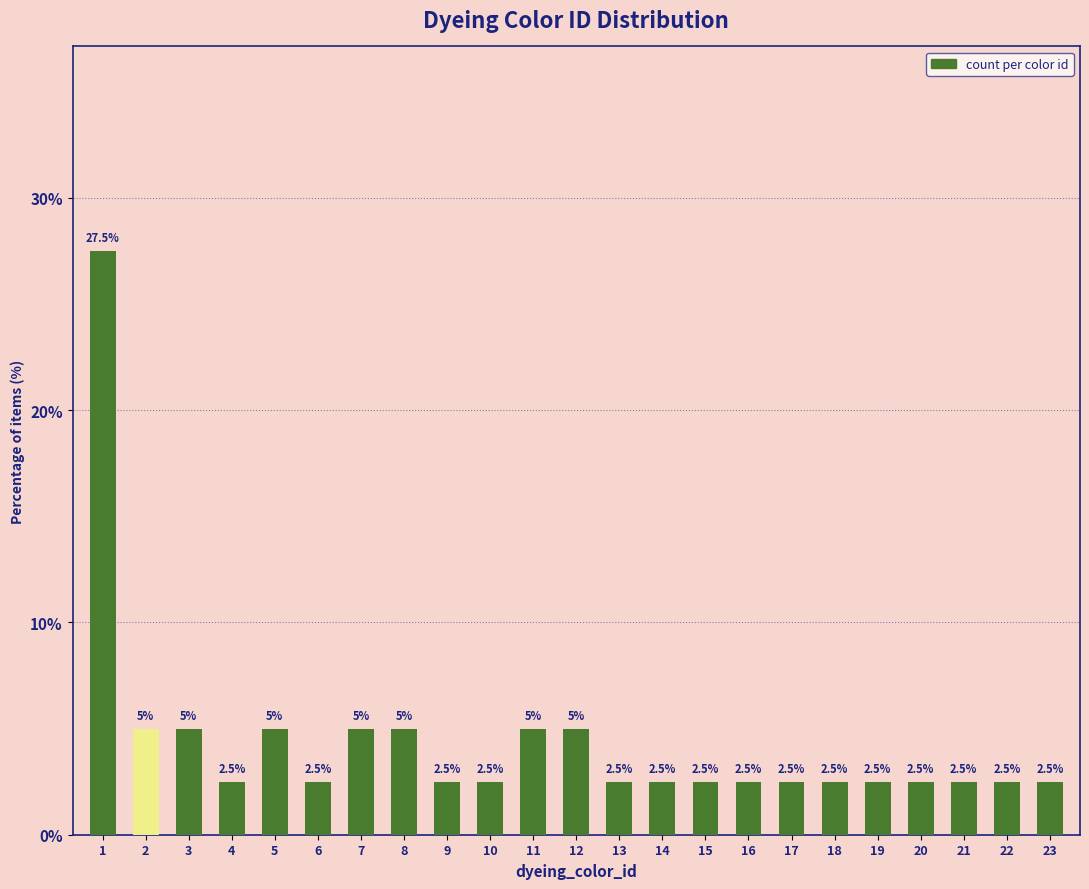

What is the average value?

4.3